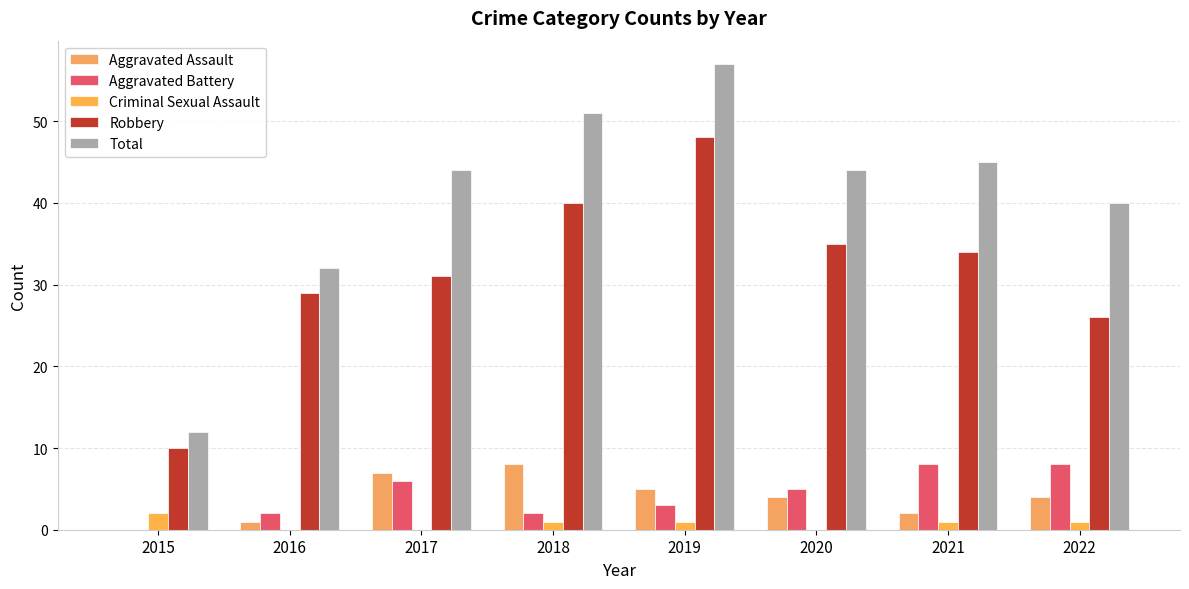

How many groups of bars are there?

8